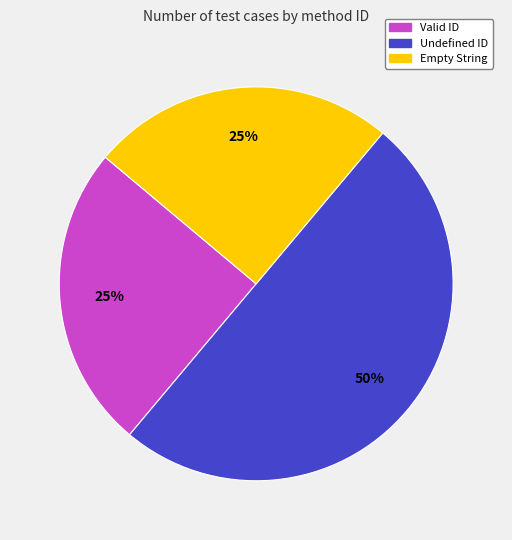

To the nearest percent, what portion does Undefined ID represent?

50%